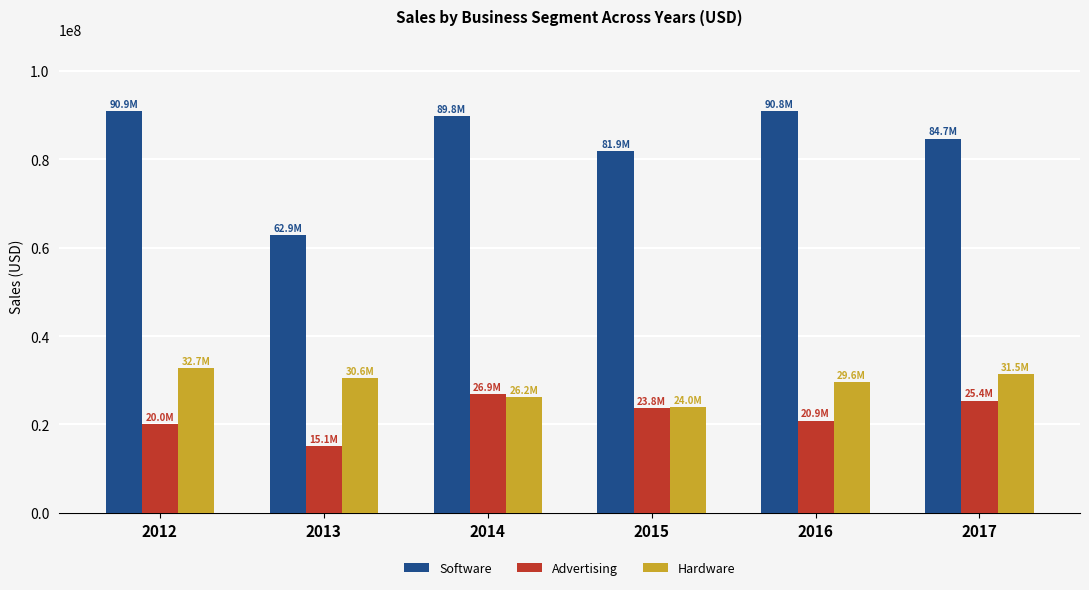

What is the sum of the Software values at 2015 and 2014?

171729618